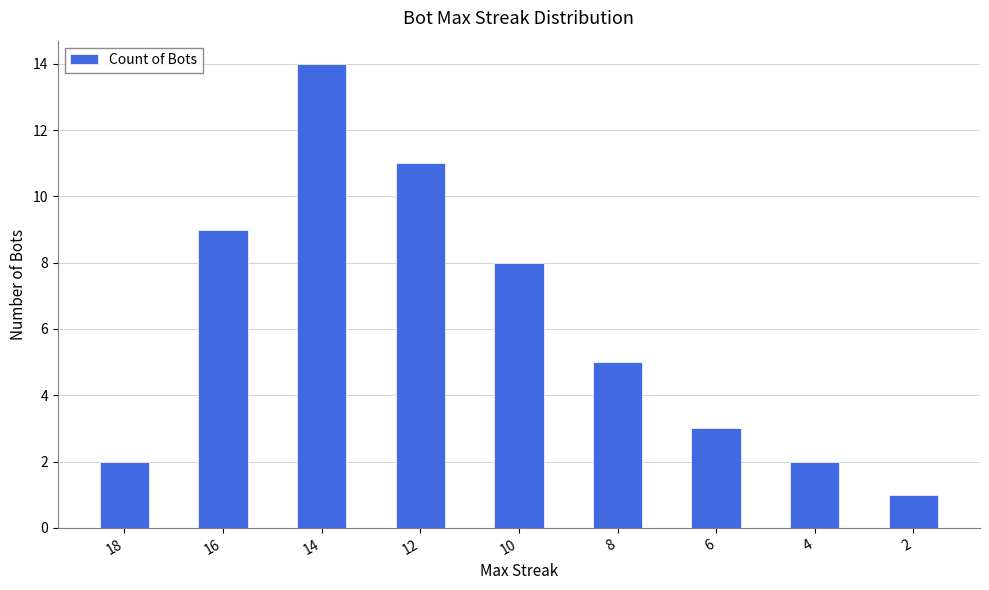

What is the sum of all values?

55